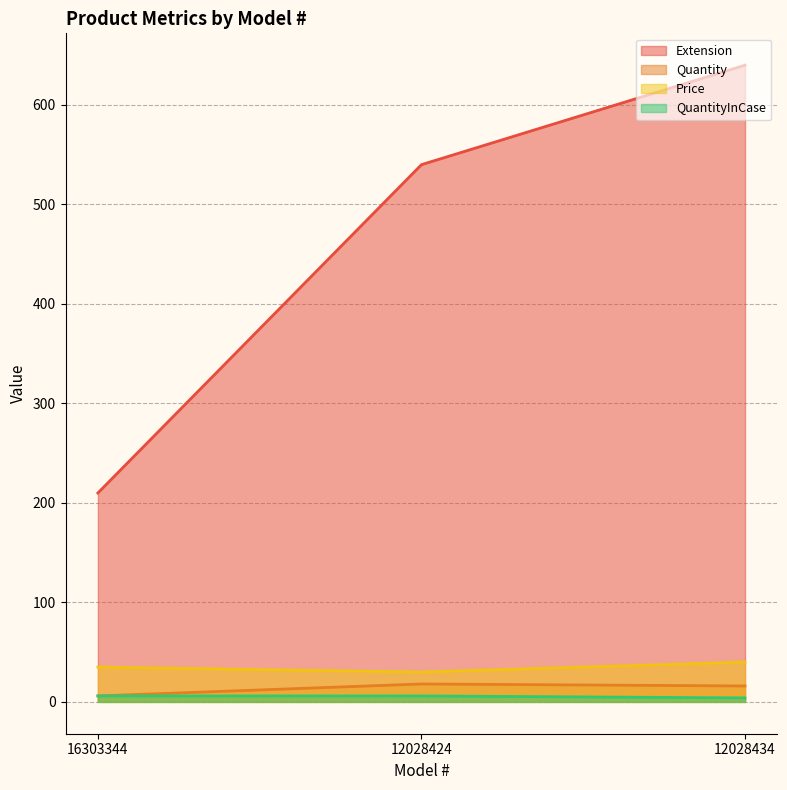

Does the chart have visible grid lines?

Yes